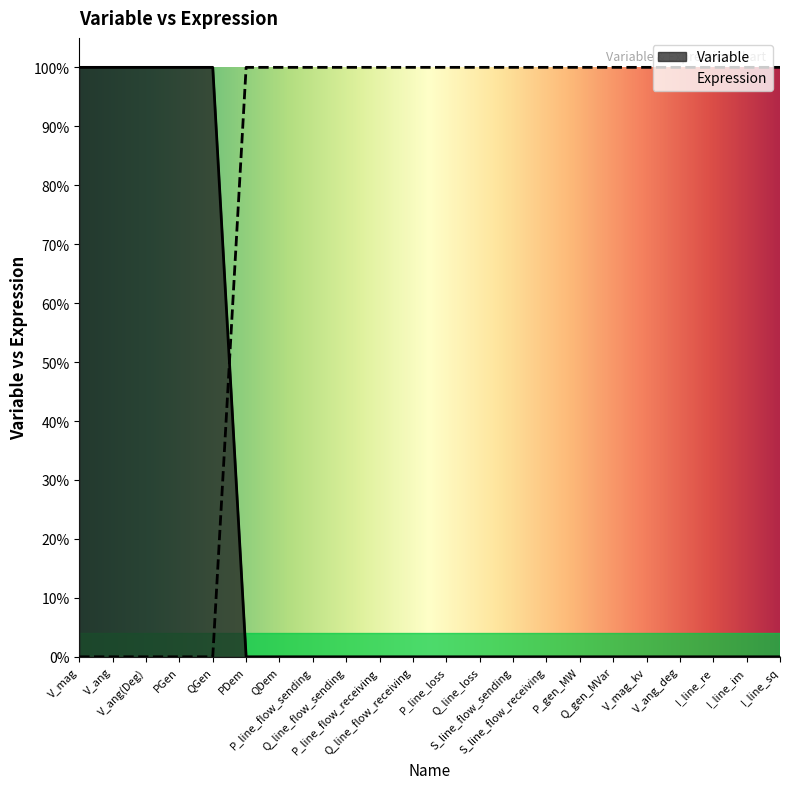

How many categories are shown in the chart?

22